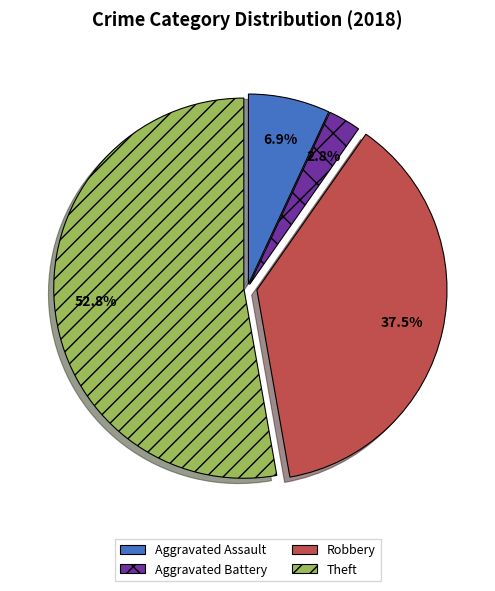

What percentage is the Aggravated Assault slice, to the nearest percent?

7%